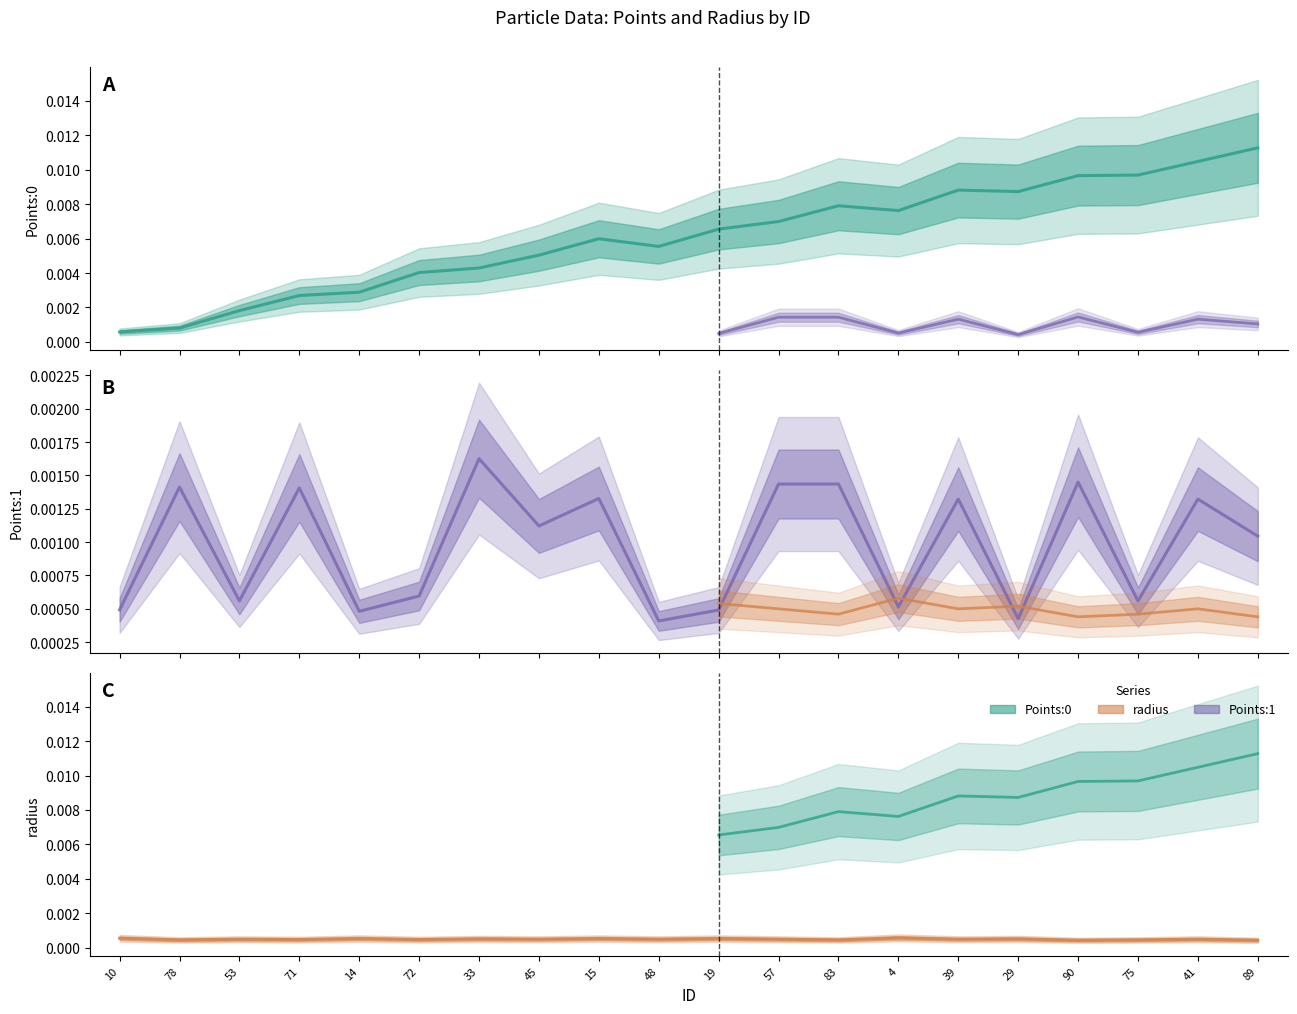

How many categories are shown in the chart?

20